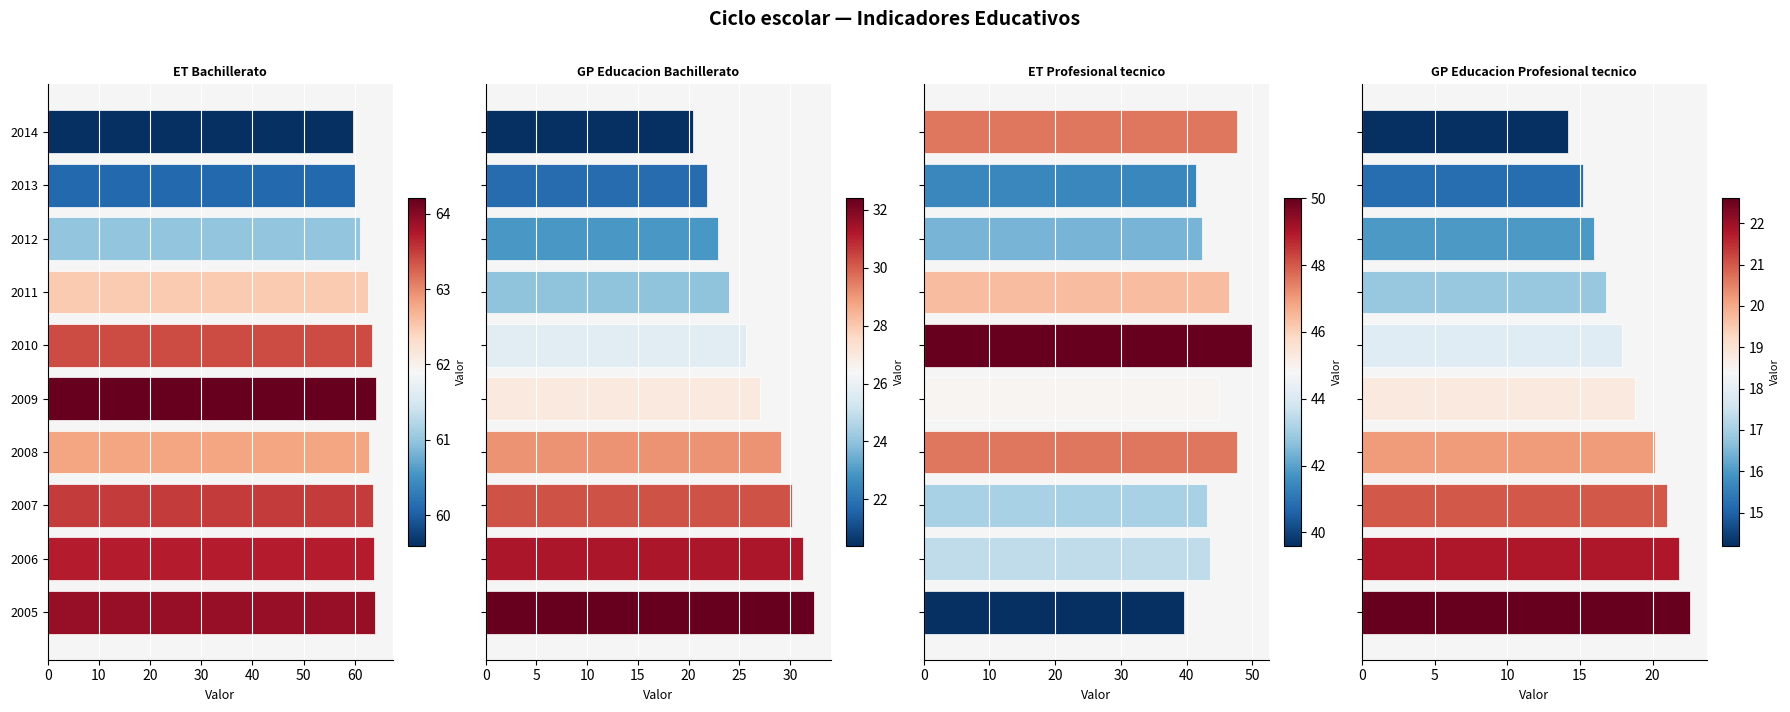

How many bars are there in each group?

4